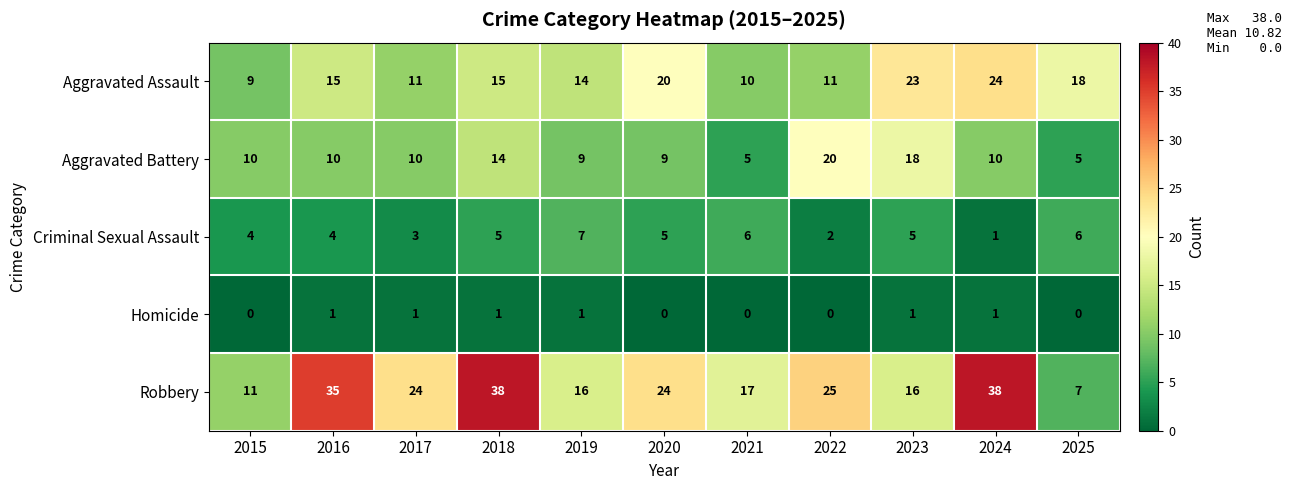

At which label does Aggravated Assault reach its minimum?

2015